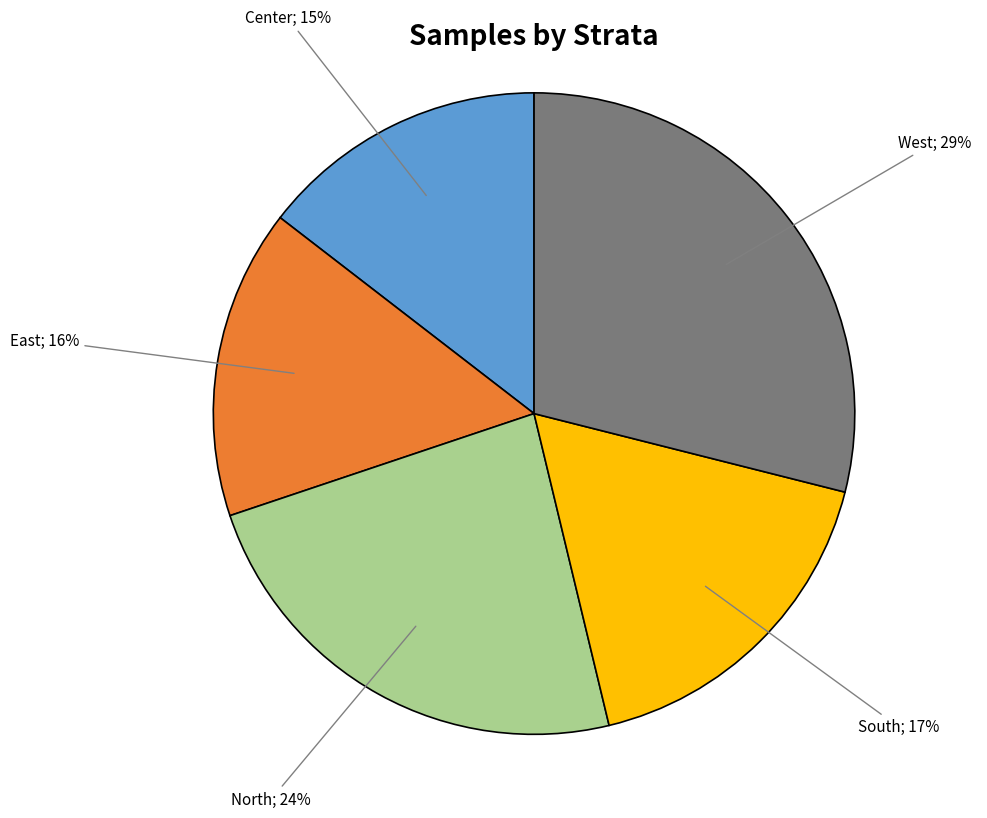

To the nearest percent, what is the average slice percentage?

20%